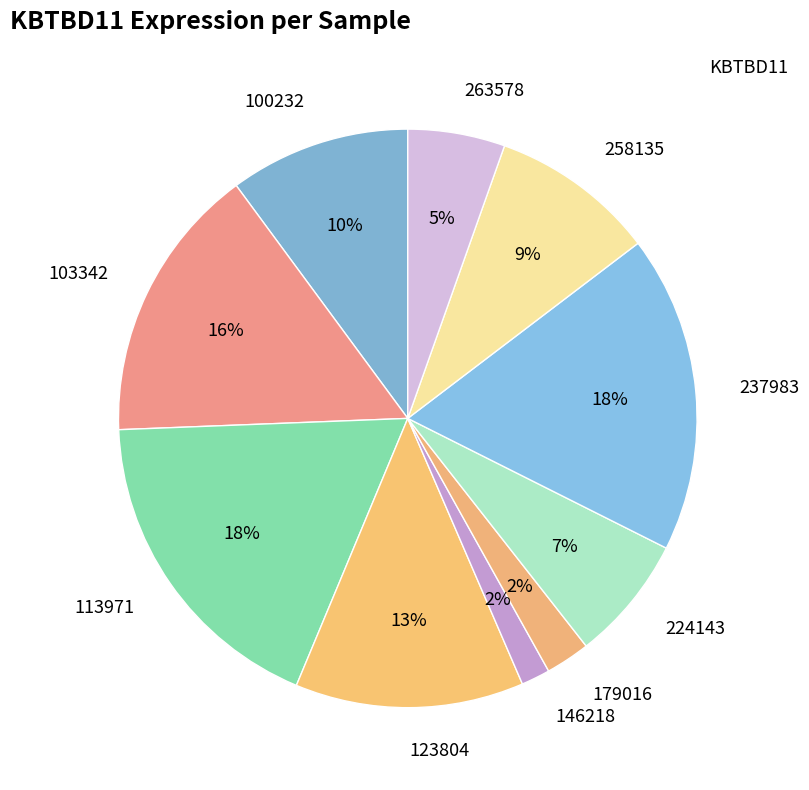

Which category has the smallest portion of the pie?

146218